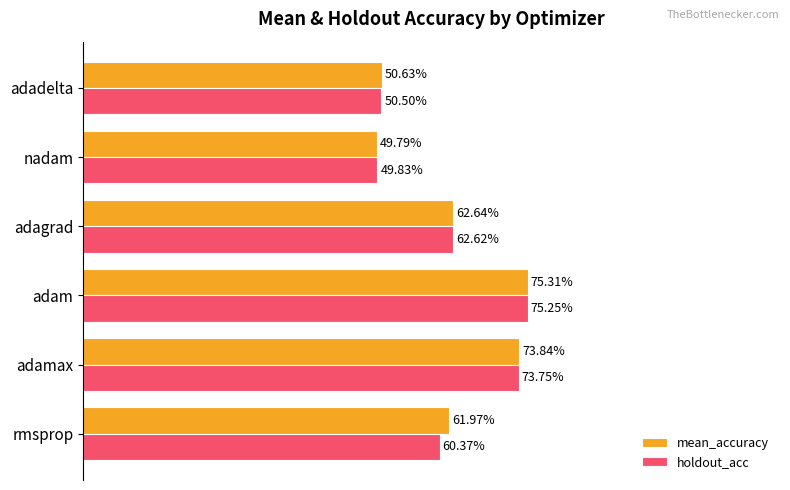

What are all the series names shown in the legend?

mean_accuracy, holdout_acc